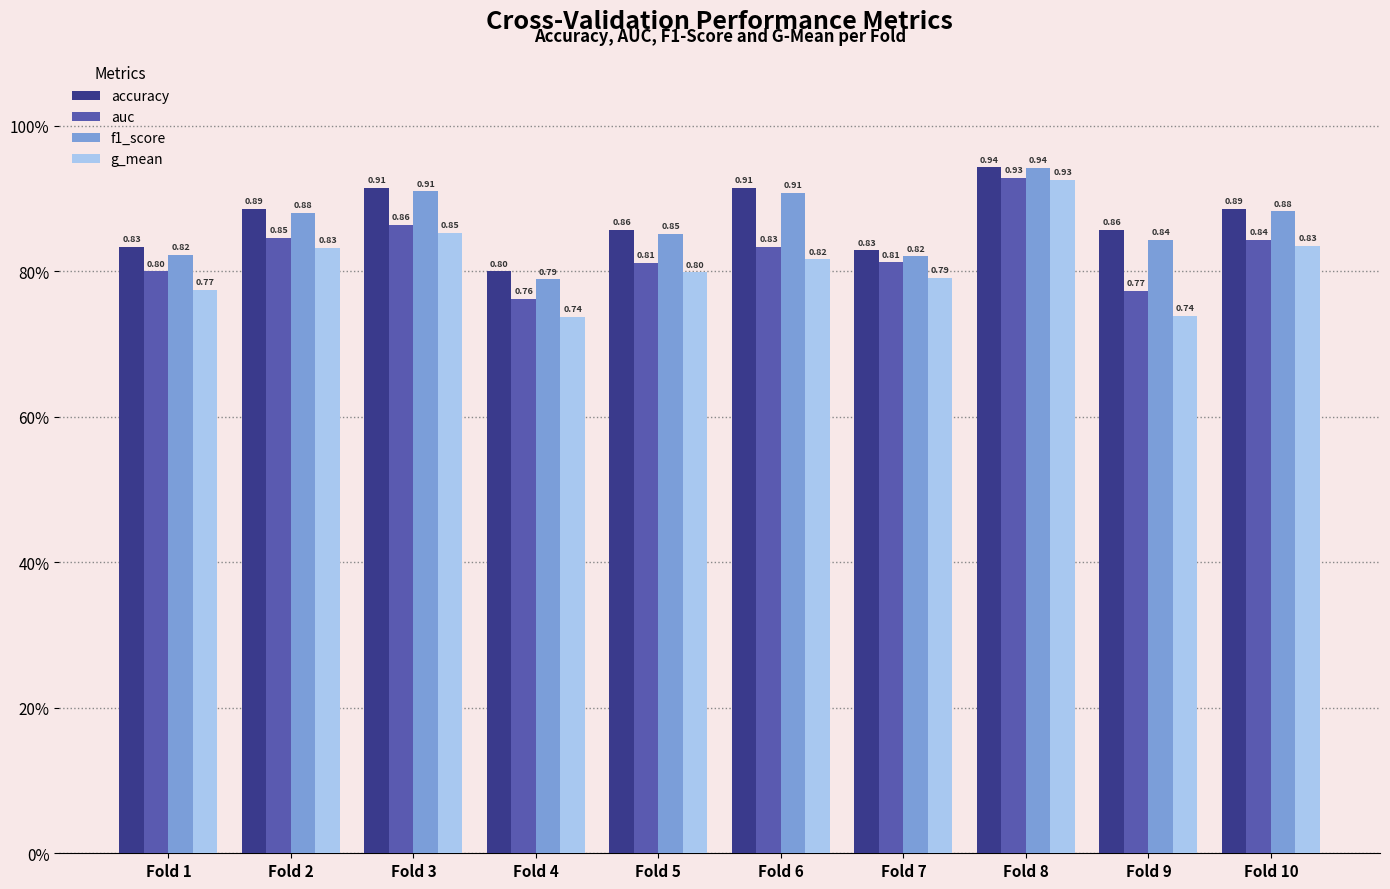

Reading right to left, extract all data points from this chart.

accuracy: 0.9	0.9	0.9	0.8	0.9	0.9	0.8	0.9	0.9	0.8
auc: 0.8	0.8	0.9	0.8	0.8	0.8	0.8	0.9	0.8	0.8
f1_score: 0.9	0.8	0.9	0.8	0.9	0.9	0.8	0.9	0.9	0.8
g_mean: 0.8	0.7	0.9	0.8	0.8	0.8	0.7	0.9	0.8	0.8